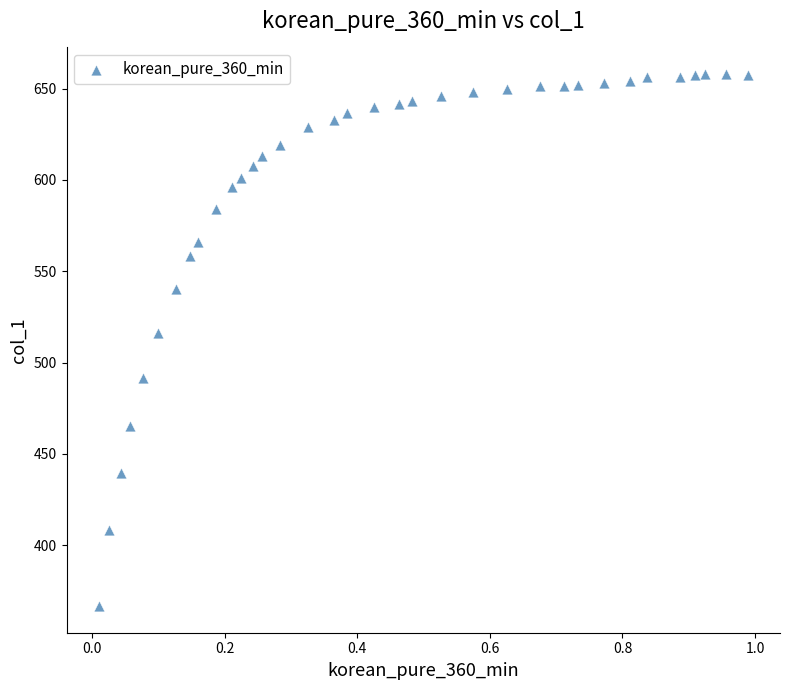

What Y value in the scatter plot is closest to 512?

516.3